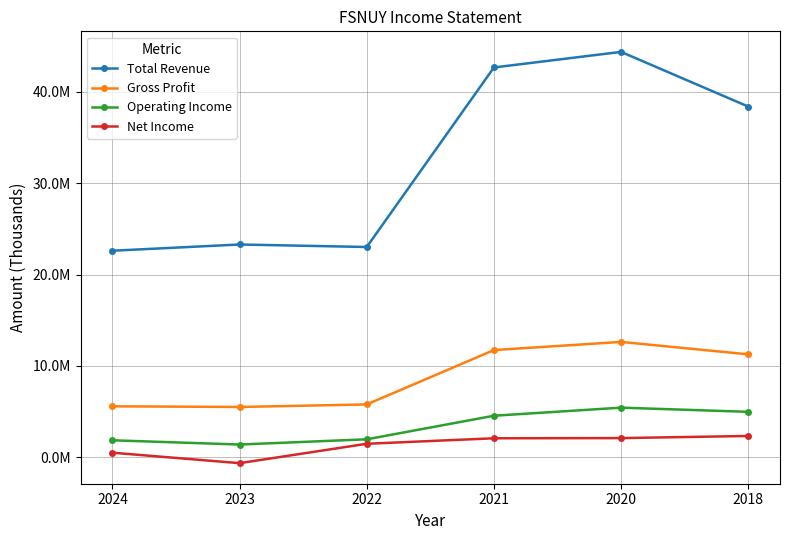

Is it true that Gross Profit equals 5494600 at 2023?

True